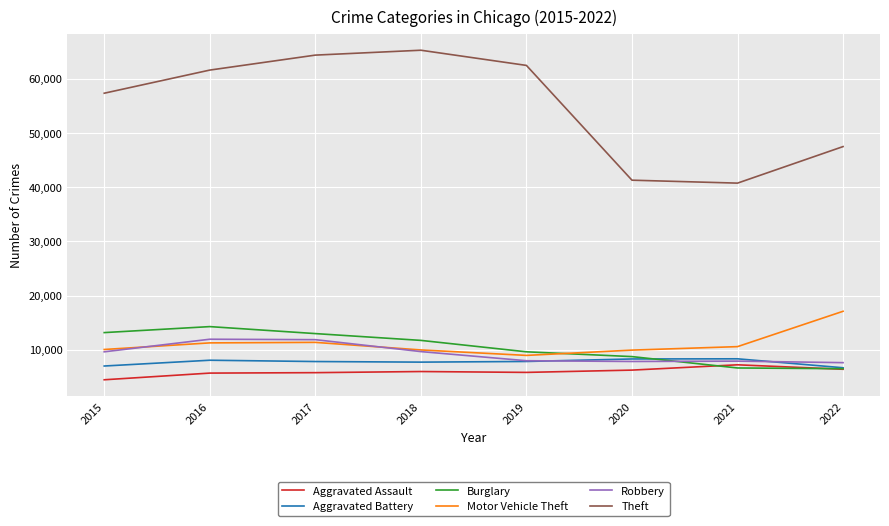

Is it true that Aggravated Battery equals 3438 at 2022?

False